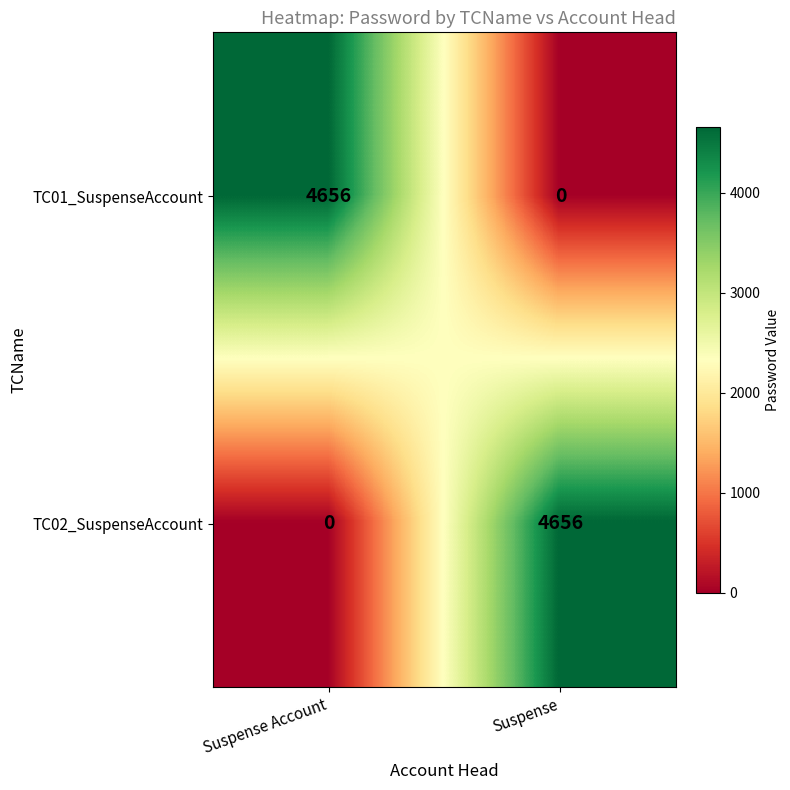

True or false: TC01_SuspenseAccount has a value of 6320 at Suspense Account.

False